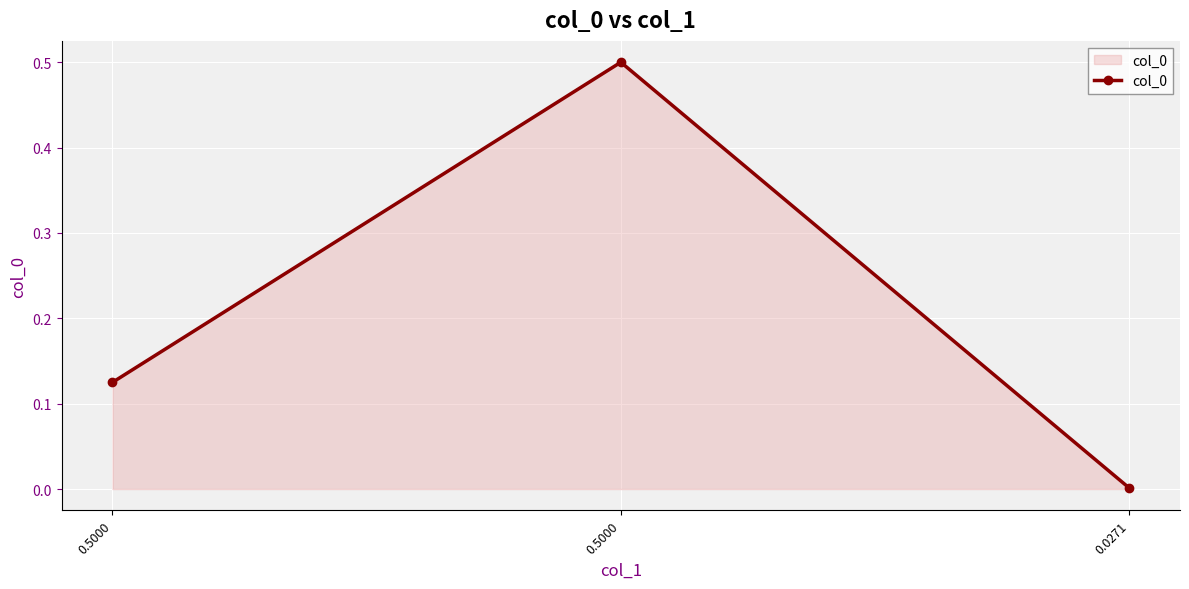

Between 0.5000 and 0.0271, which is larger?

0.5000